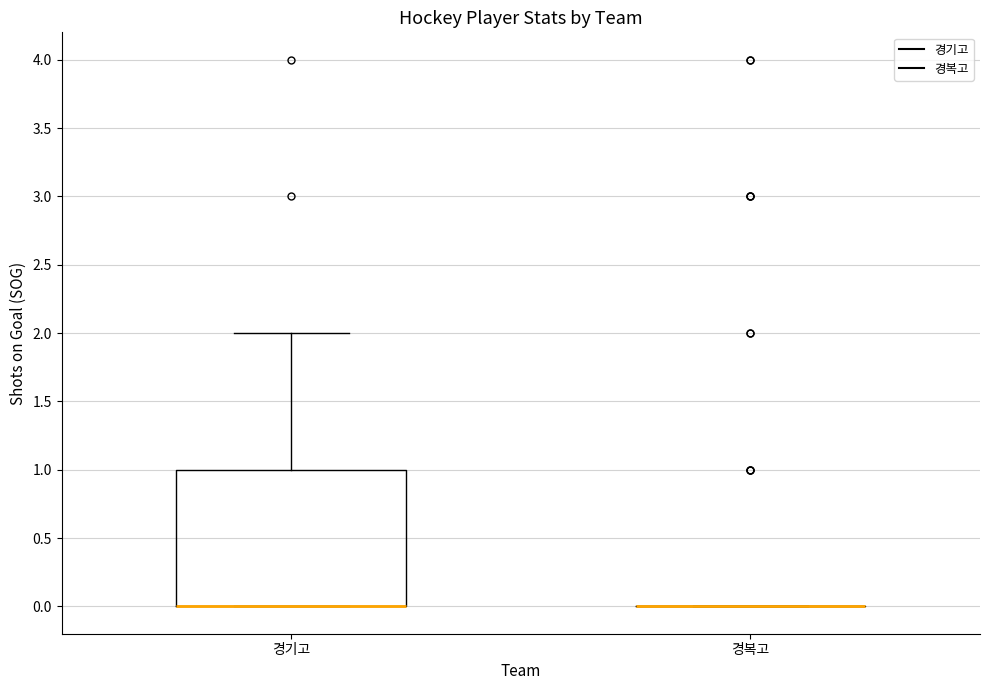

Which box is the tallest, from its lower edge to its upper edge?

경기고